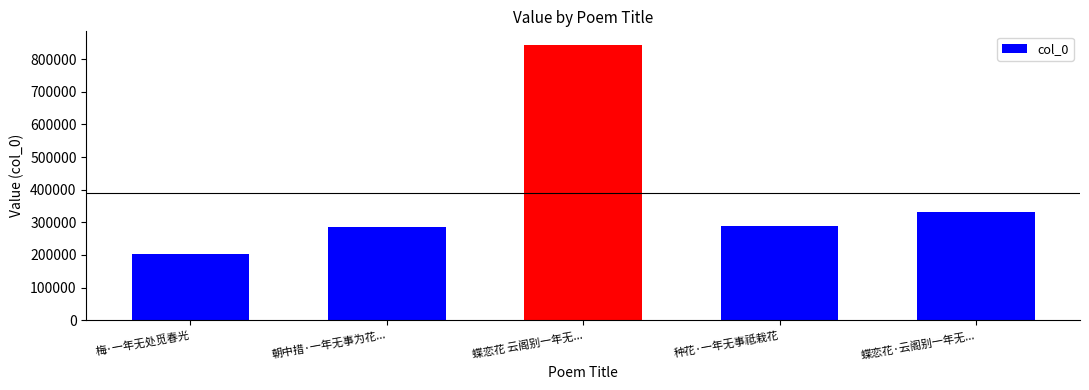

Reading left to right, transcribe all the data shown in this chart.

梅·一年无处觅春光=203448	朝中措·一年无事为花忙=285945	蝶恋花 云阁别一年无信息因为忆昔词三首以寄相思仍用前韵=843441	种花·一年无事祗栽花=289637	蝶恋花·云阁别一年无信息因为忆昔词三首以寄相思仍用前韵=333083